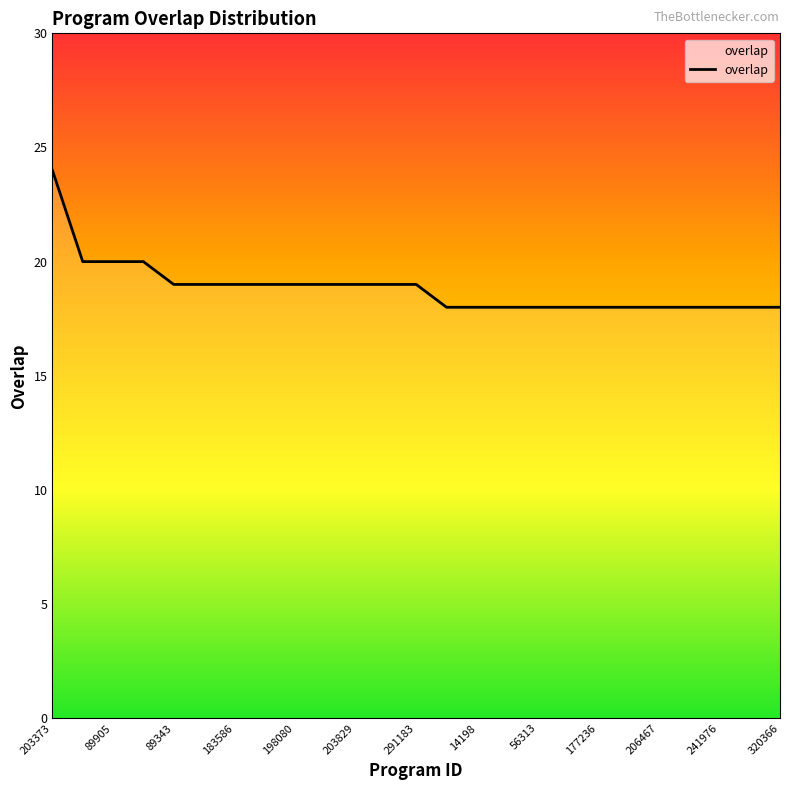

What is the maximum value shown in the chart?

24